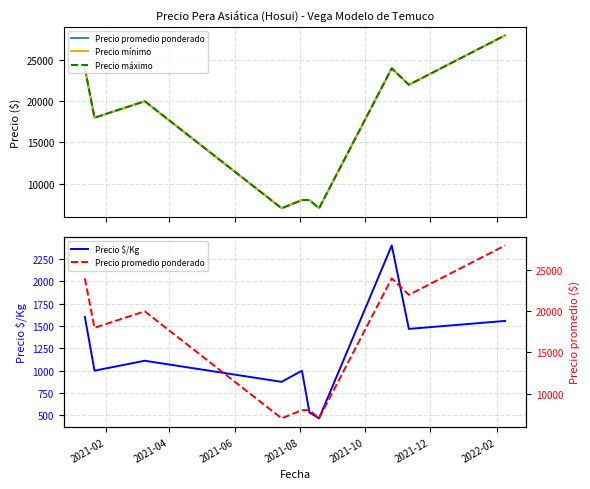

Is this an area chart (filled region under the line)?

No